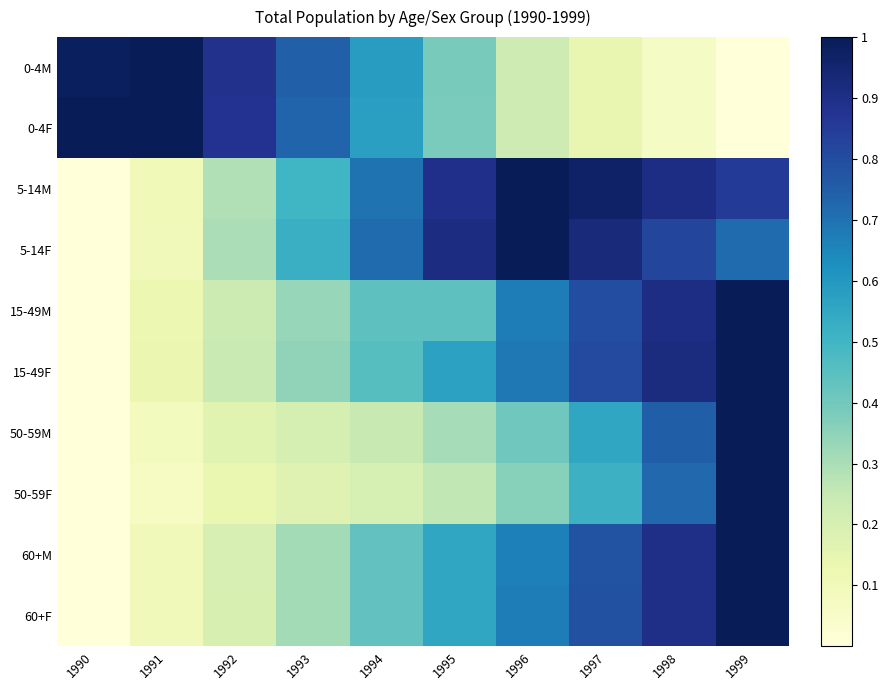

What is the spread (max minus min) of values at 1992?

0.8